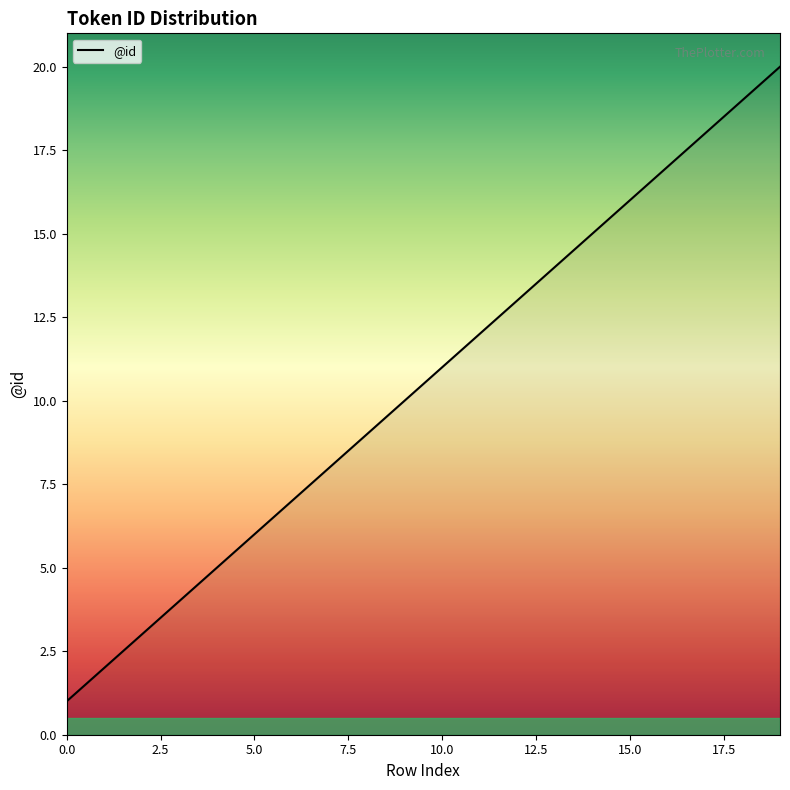

What is the greatest value displayed?

20